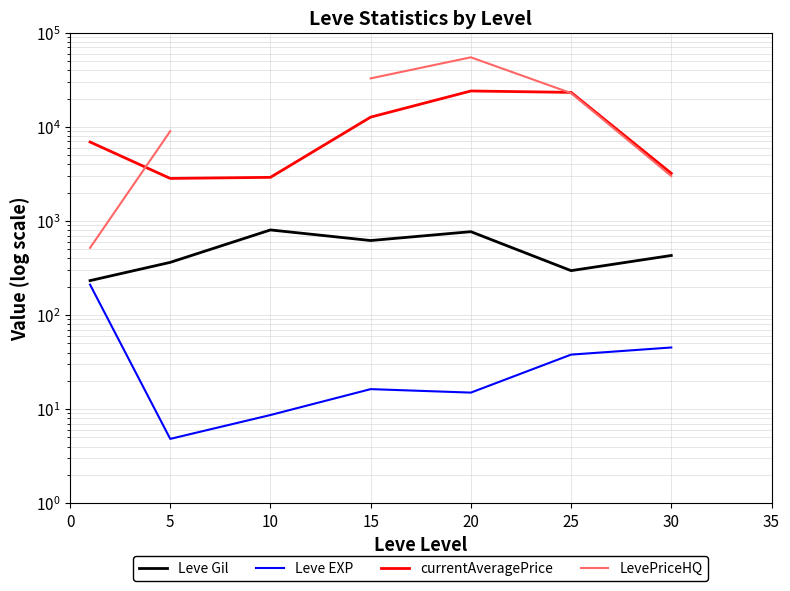

Where is LevePriceHQ nearest to the value 27709?

25